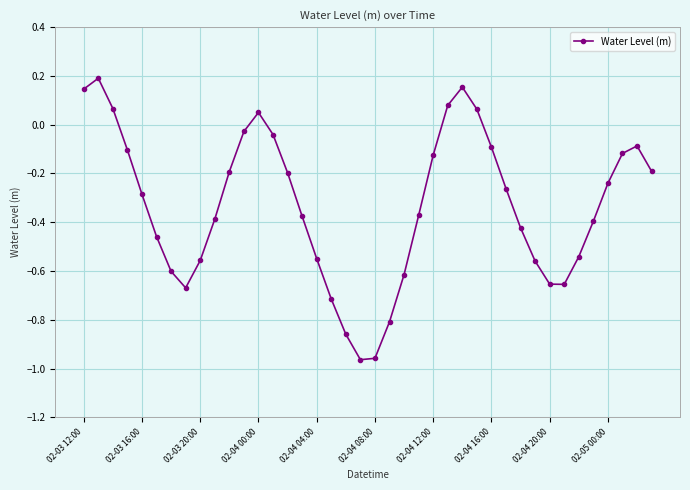

What is the sum of all values?

-13.3